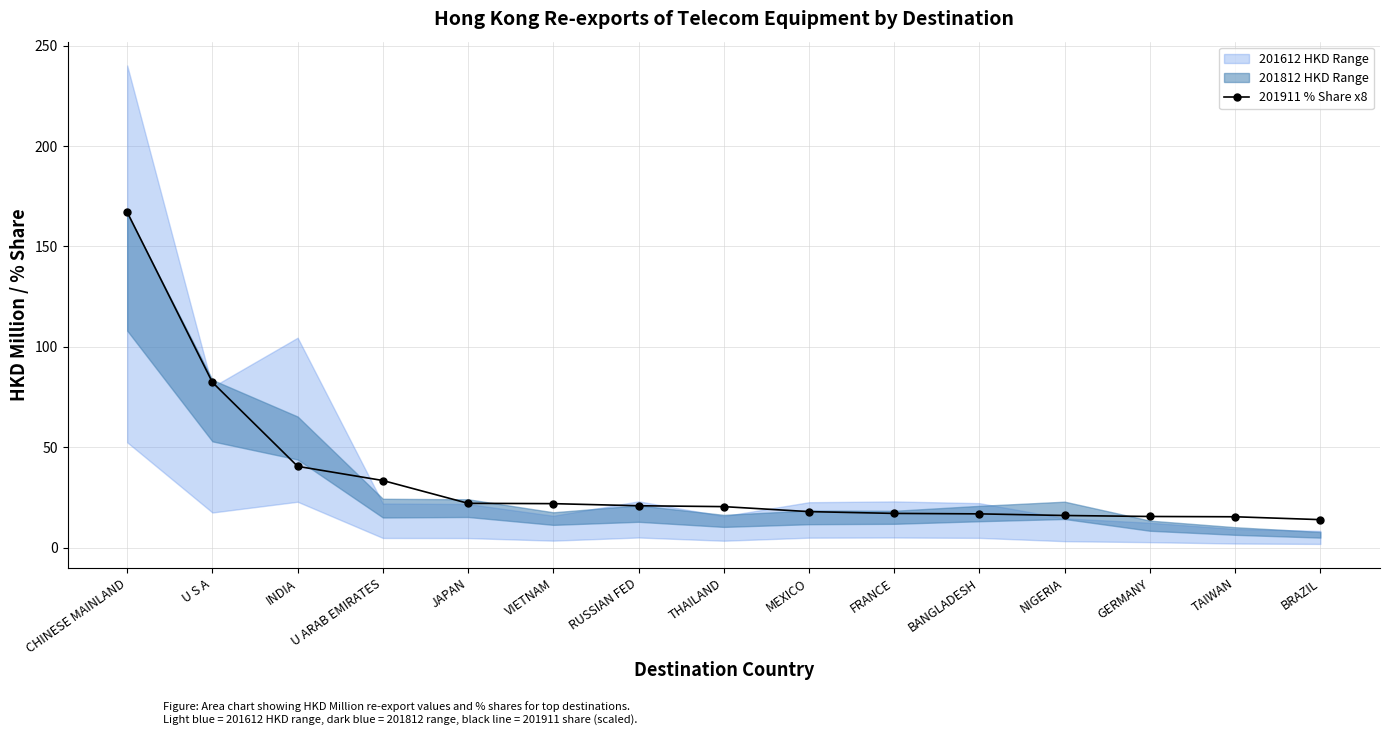

What is the sum of the values at MEXICO and U ARAB EMIRATES?

51.3